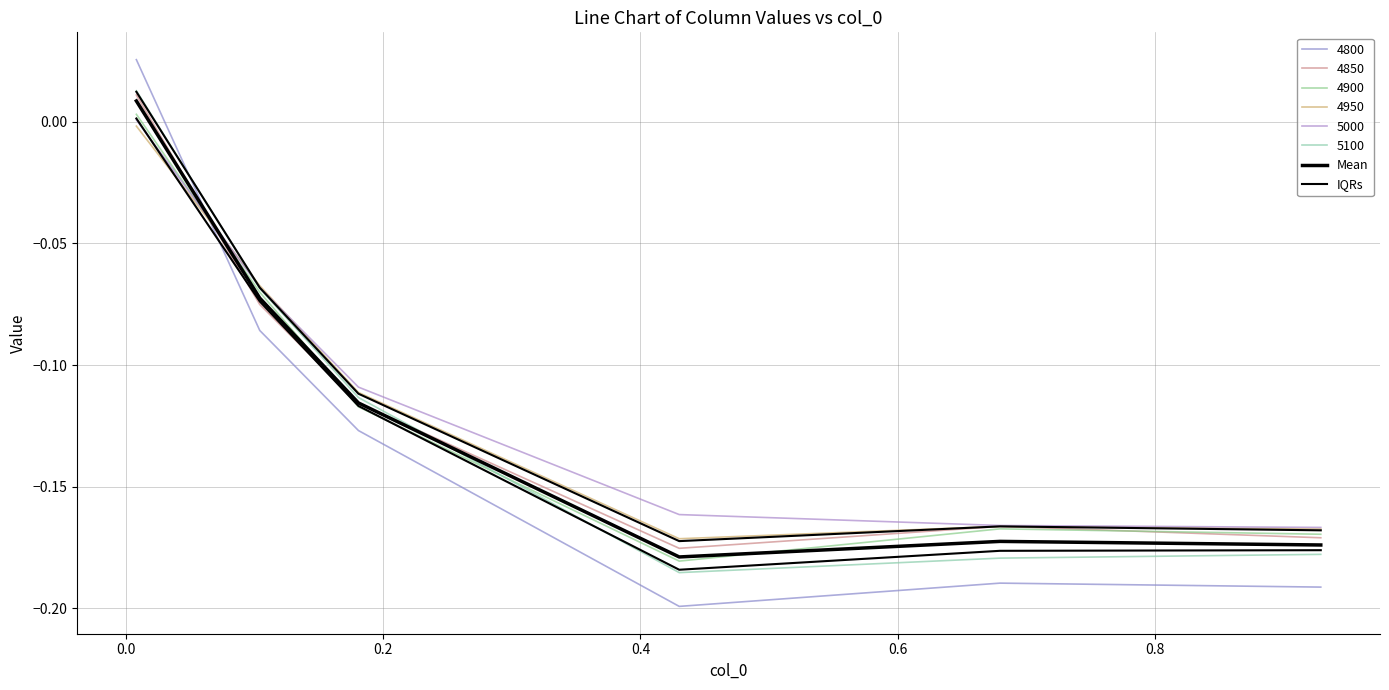

True or false: IQRs and Mean intersect in this chart.

False